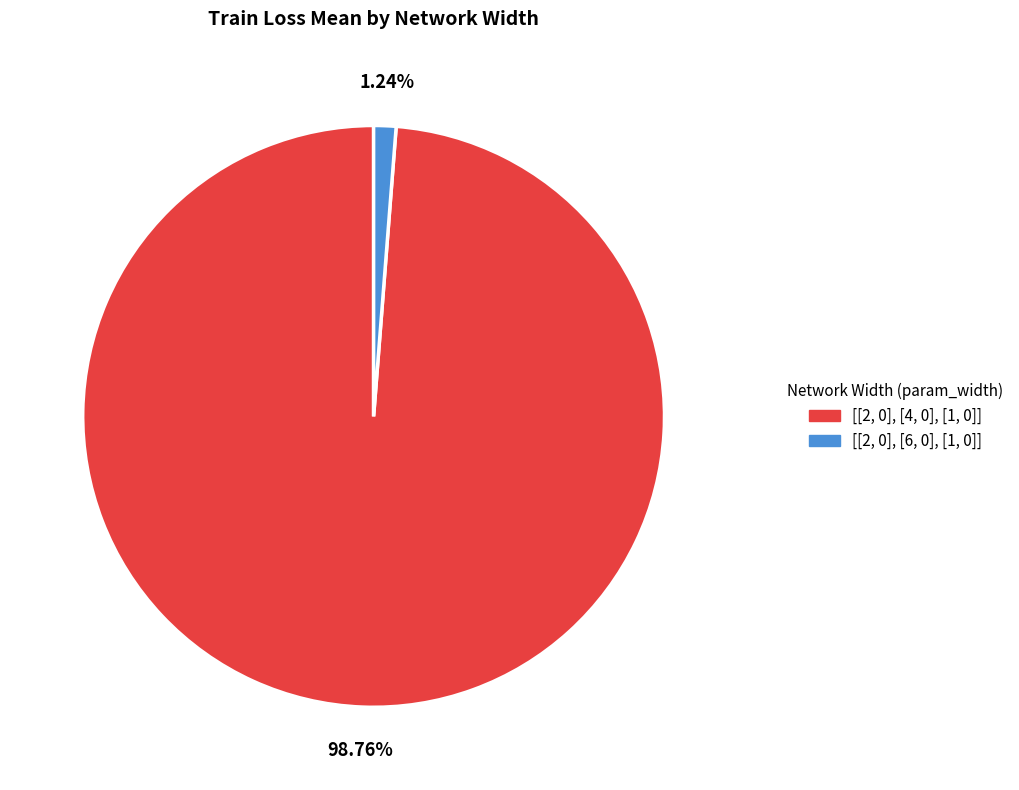

The [[2, 0], [4, 0], [1, 0]] slice represents 99% of the pie. True or false?

True